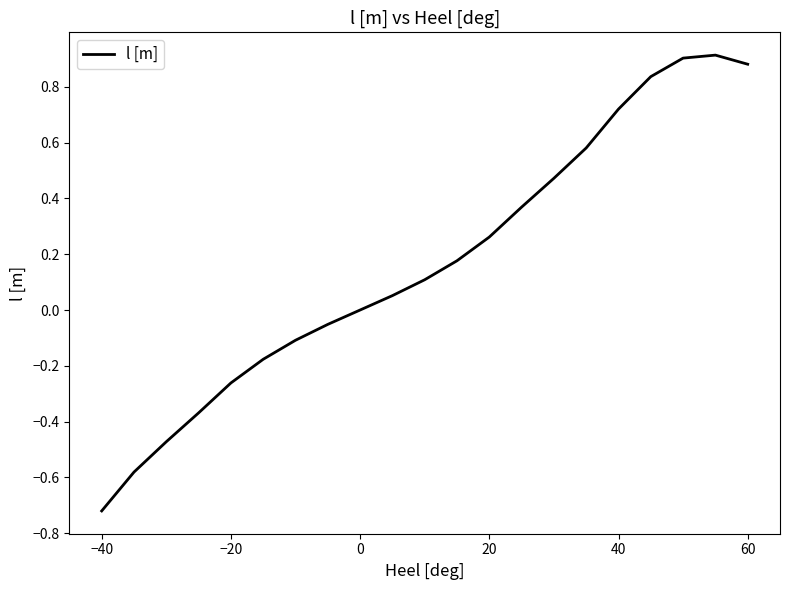

Does the chart have visible grid lines?

No